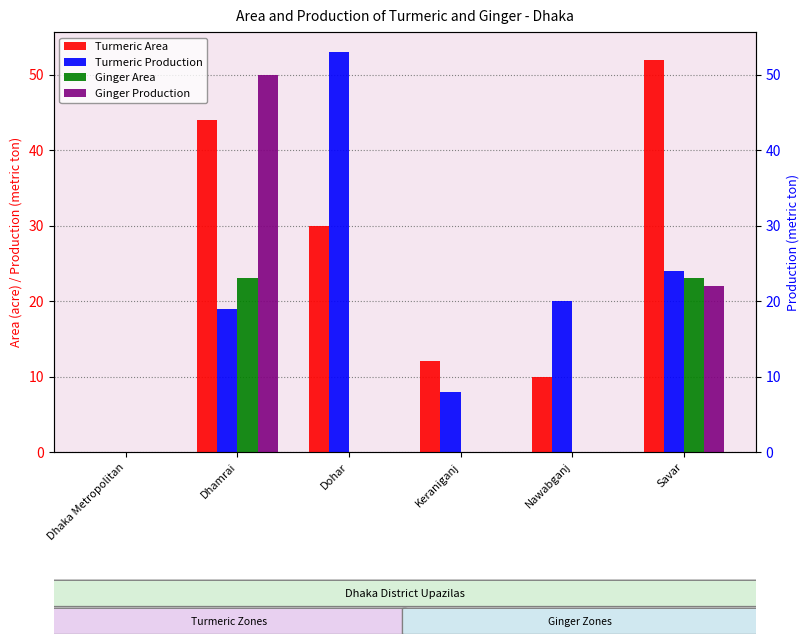

At Dohar, list the series in order from smallest to largest.

Ginger Area, Ginger Production, Turmeric Area, Turmeric Production